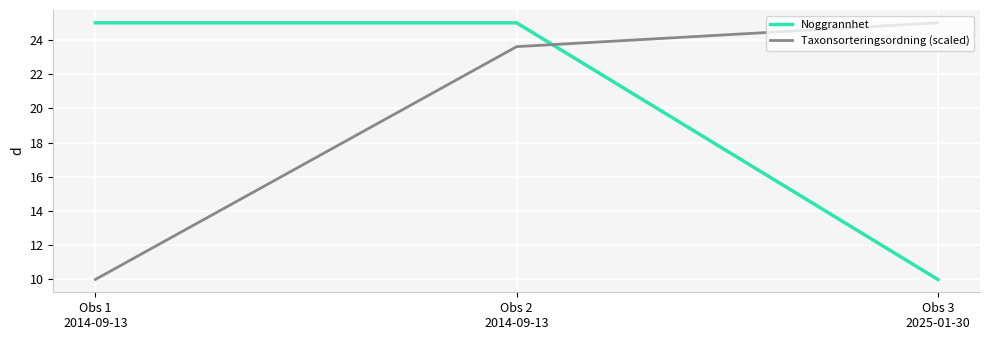

True or false: Taxonsorteringsordning (scaled) has a value of 23.6 at Obs 2
2014-09-13.

True